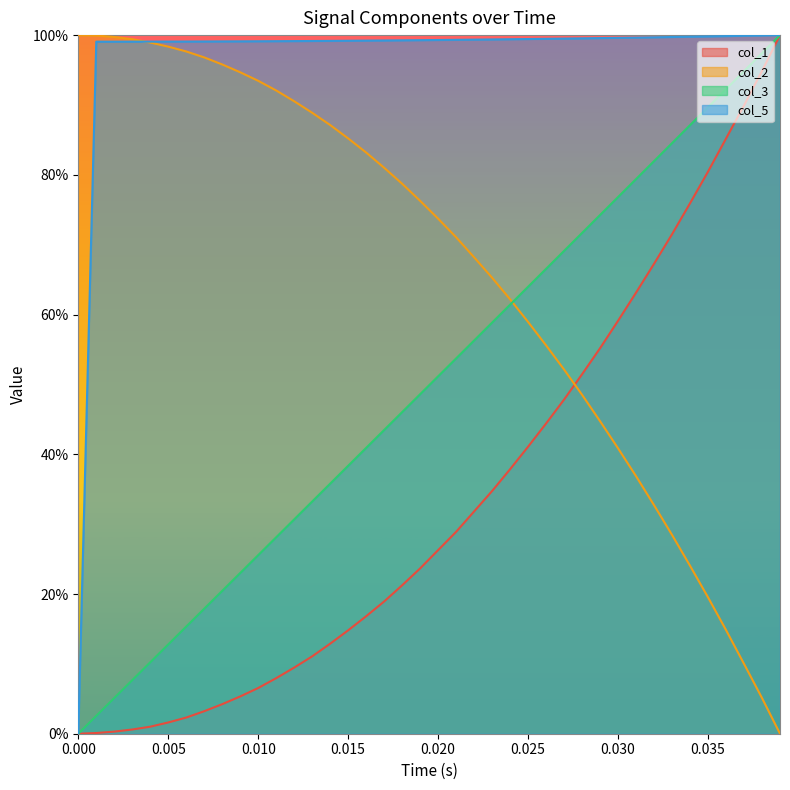

Reading left to right, extract all data points from this chart.

col_1: 0.0	0.1	0.3	0.6	1.0	1.6	2.3	3.2	4.2	5.3	6.5	8.0	9.5	11.1	12.9	14.8	16.8	18.9	21.2	23.7	26.3	28.9	31.8	34.7	37.9	41.1	44.4	47.8	51.5	55.2	59.1	63.1	67.3	71.5	75.9	80.5	85.2	89.9	94.9	100.0
col_2: 100.0	99.9	99.7	99.4	98.9	98.4	97.7	96.8	95.8	94.7	93.5	92.1	90.5	88.9	87.1	85.2	83.2	81.0	78.7	76.3	73.7	71.1	68.2	65.3	62.2	58.9	55.6	52.1	48.5	44.7	40.9	36.9	32.7	28.5	24.0	19.5	14.8	10.0	5.1	0.0
col_3: 0.0	2.6	5.1	7.7	10.2	12.8	15.3	17.9	20.4	23.0	25.6	28.1	30.7	33.2	35.8	38.4	40.9	43.5	46.0	48.6	51.2	53.7	56.3	58.9	61.4	64.0	66.5	69.1	71.7	74.3	76.8	79.4	82.0	84.5	87.1	89.7	92.3	94.8	97.4	100.0
col_5: 0.0	99.1	99.1	99.1	99.1	99.1	99.1	99.1	99.1	99.1	99.1	99.1	99.1	99.2	99.2	99.2	99.2	99.2	99.3	99.3	99.3	99.3	99.4	99.4	99.4	99.4	99.5	99.5	99.5	99.6	99.6	99.6	99.7	99.7	99.8	99.8	99.9	99.9	100.0	100.0